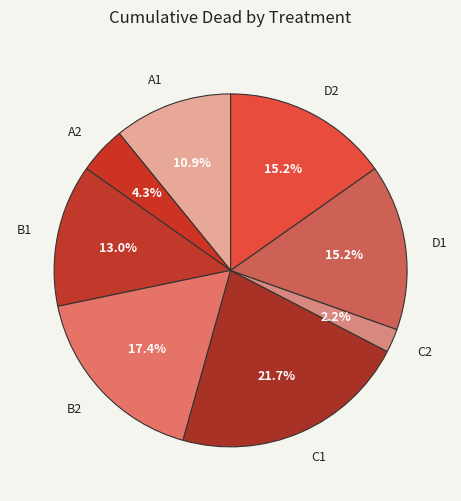

To the nearest percent, what is the combined percentage of A1 and B1?

24%